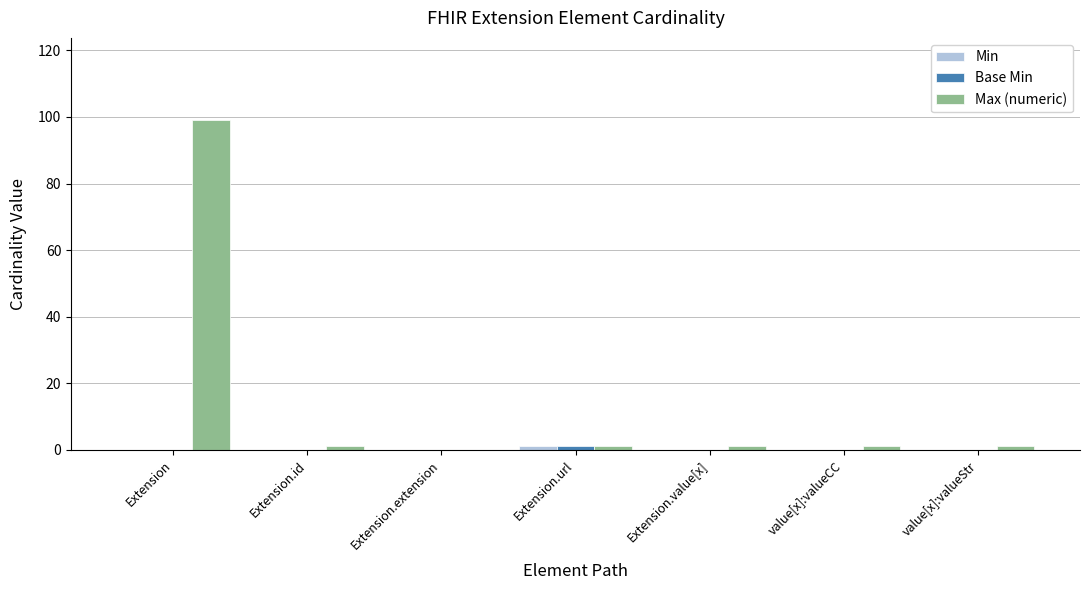

Which label corresponds to the largest value in the chart?

Extension